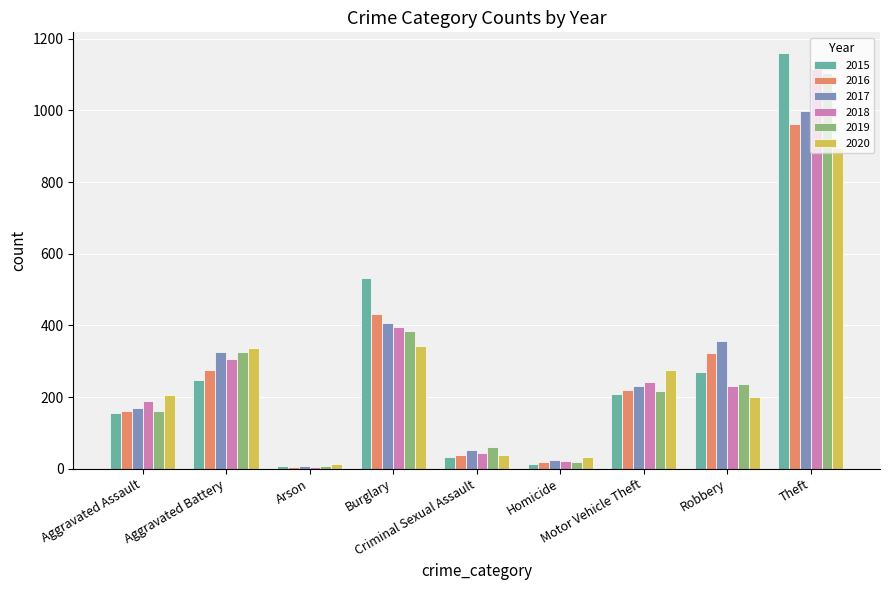

What is the sum of all 2015 values?

2628